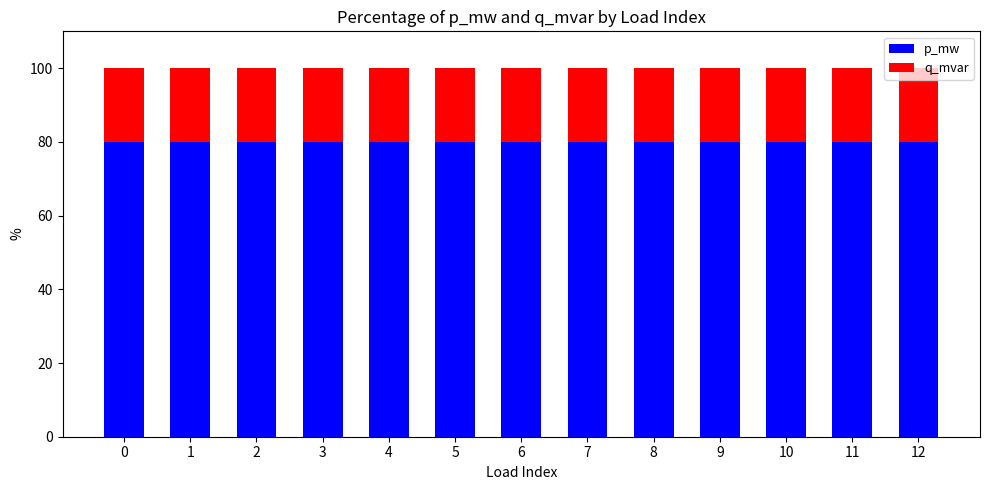

What is the sum of the p_mw values at 6 and 7?

159.9